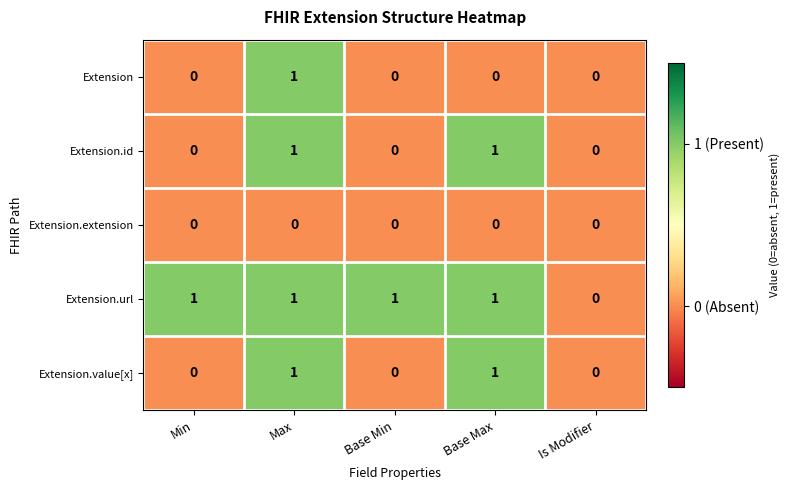

Reading left to right, what are all the values shown in this chart?

Extension: 0	1	0	0	0
Extension.id: 0	1	0	1	0
Extension.extension: 0	0	0	0	0
Extension.url: 1	1	1	1	0
Extension.value[x]: 0	1	0	1	0